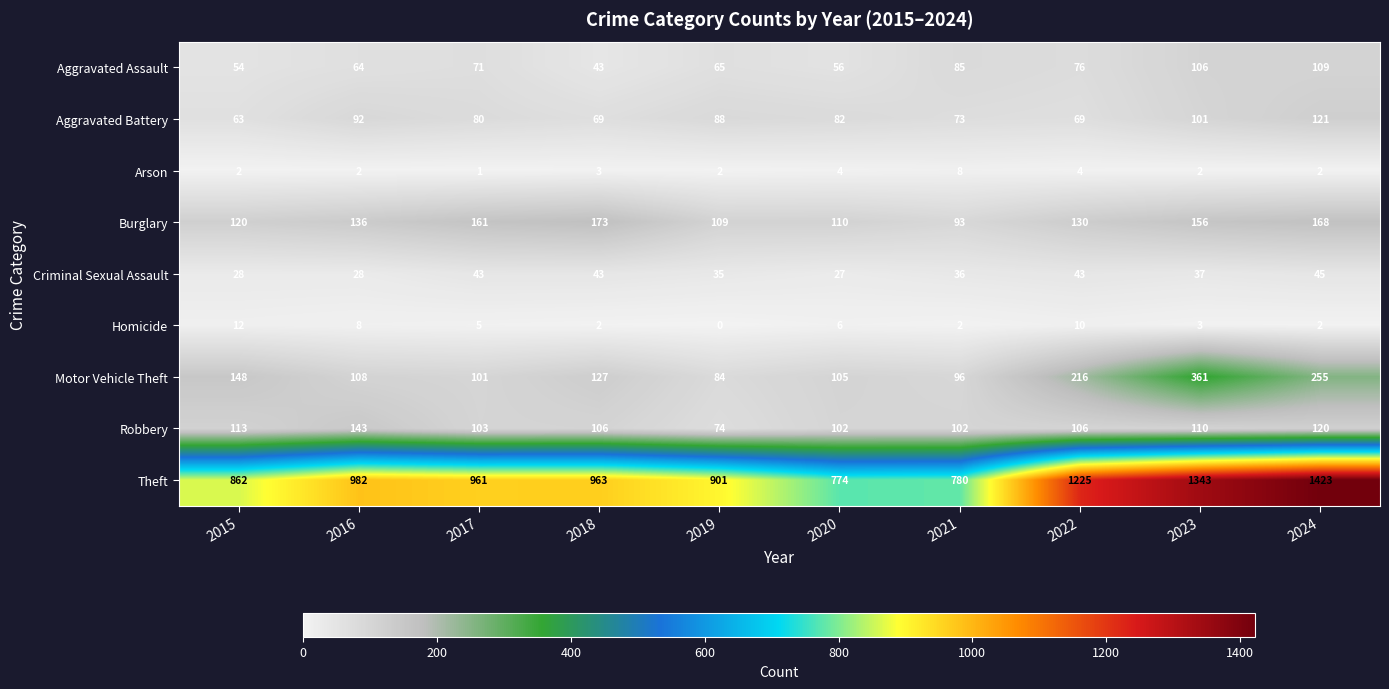

What is the difference between the maximum and minimum values in the Arson series?

7